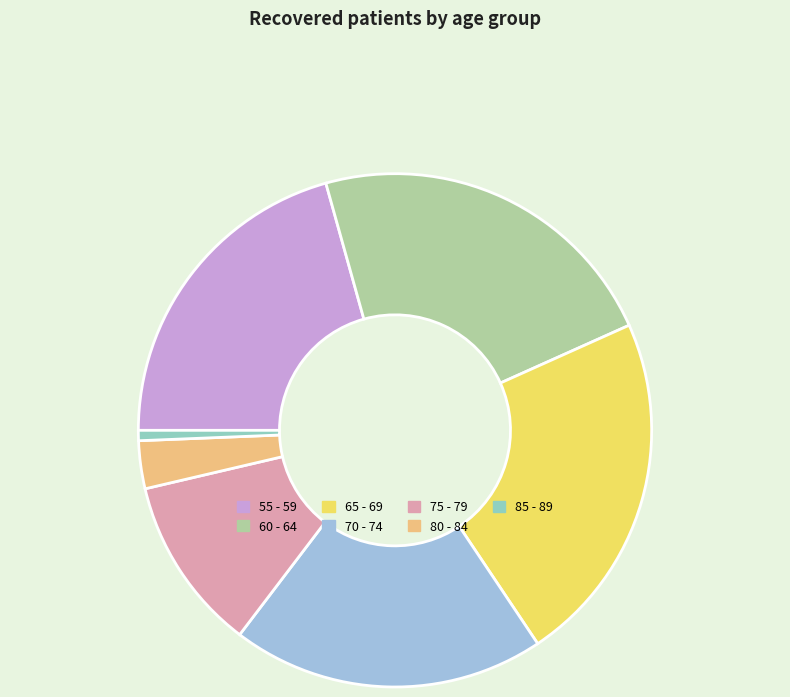

Is 60 - 64 the majority of the pie?

No